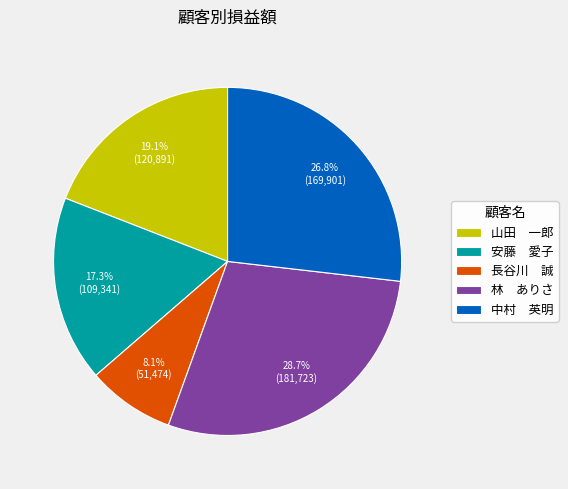

Count the number of slices in the pie.

5